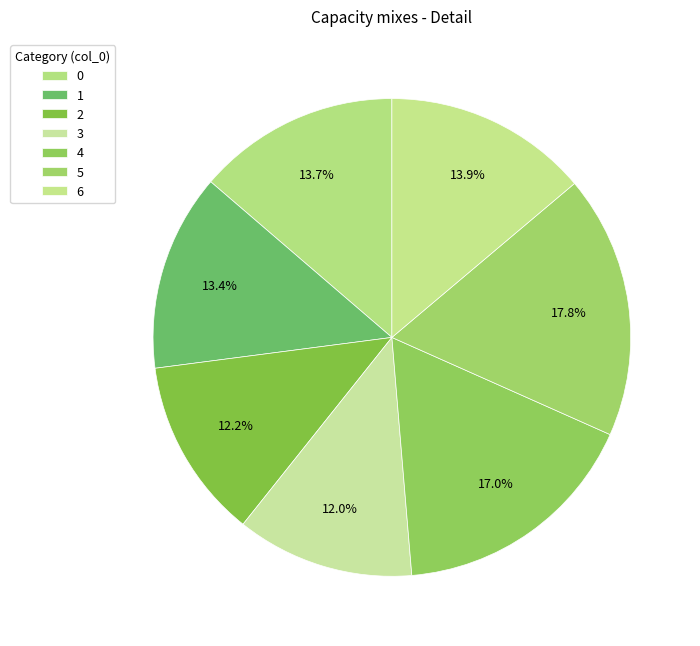

Count the number of slices in the pie.

7